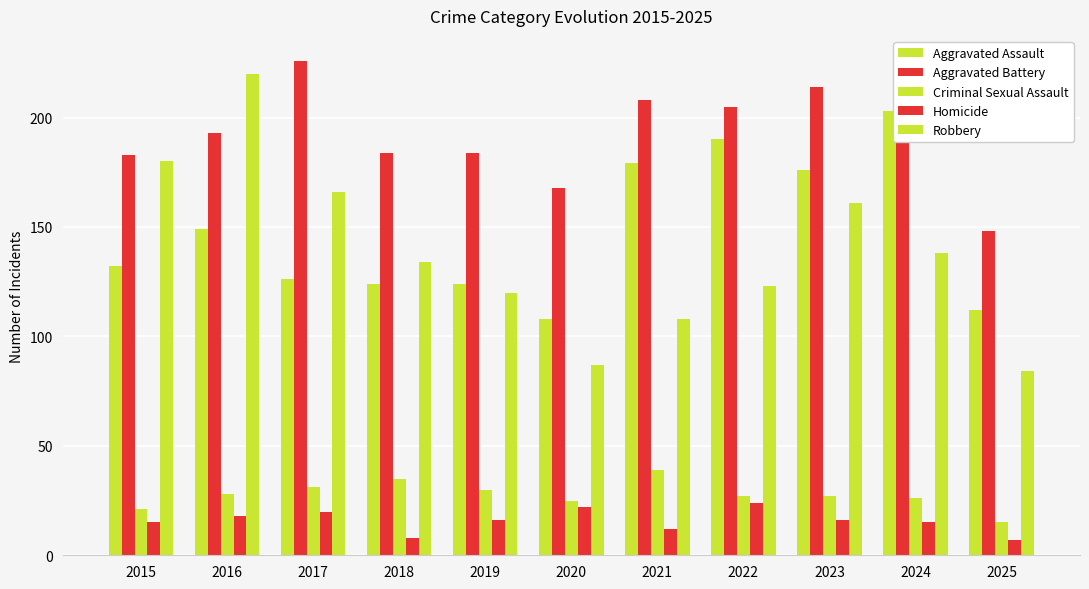

How many categories are shown in the chart?

11